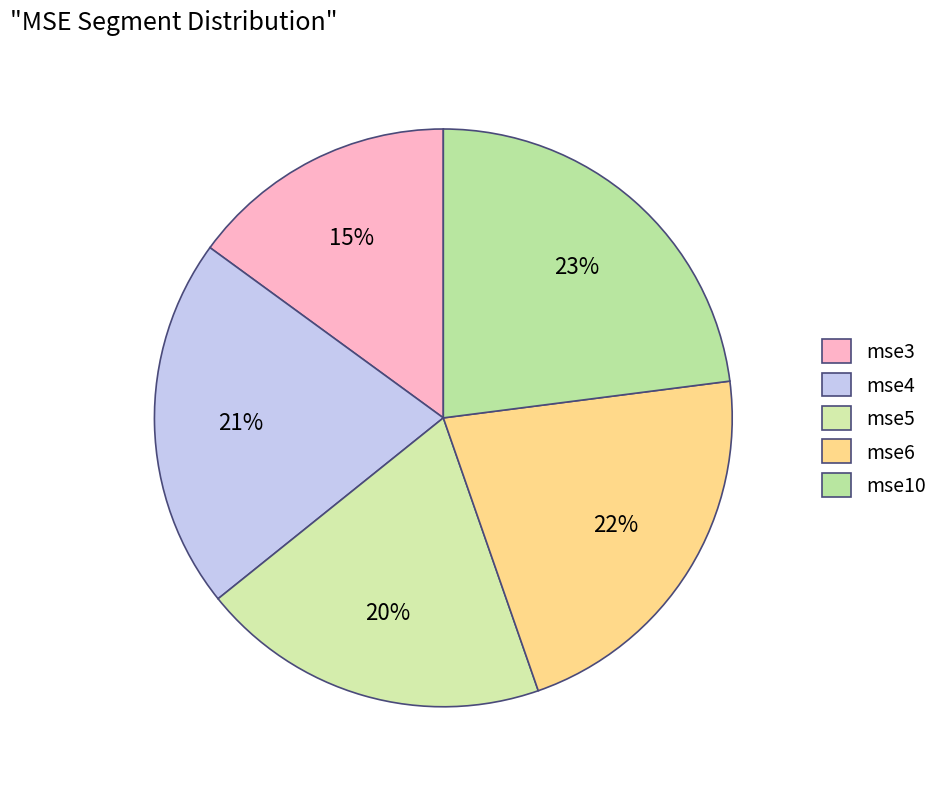

How many slices are in this pie chart?

5